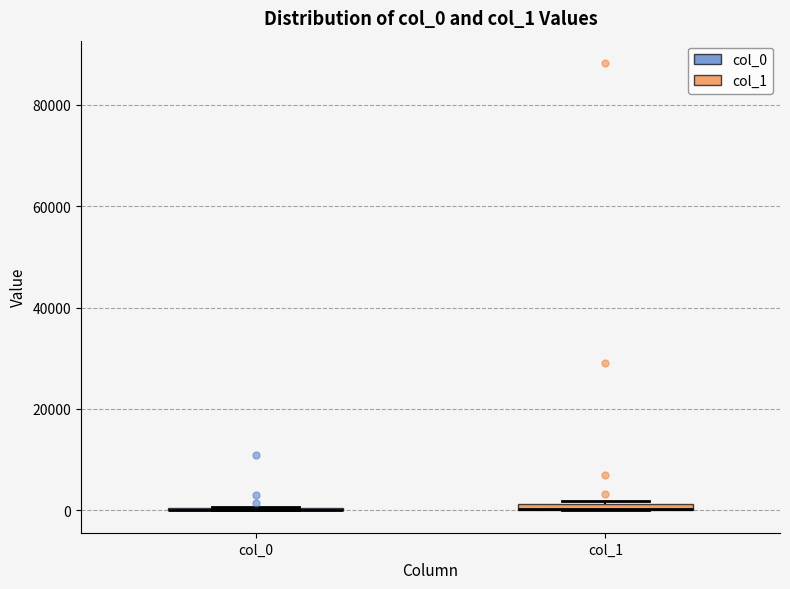

Where is the upper edge of the box for col_1 on the y-axis? The values are not printed on the chart, so give them approximately, as read against the axis.

2000